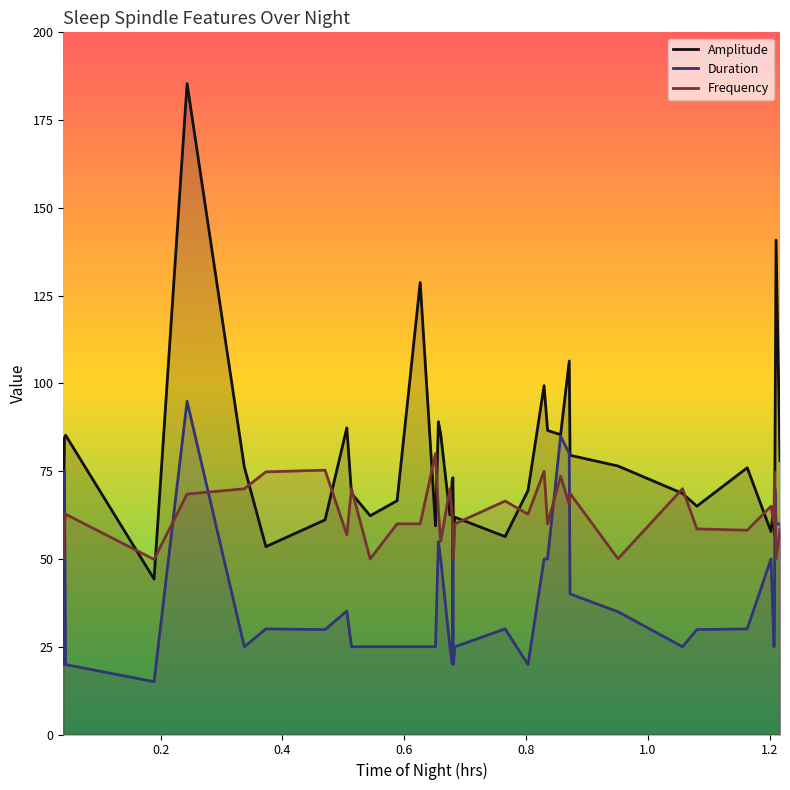

What is the maximum value for Frequency?

80.0